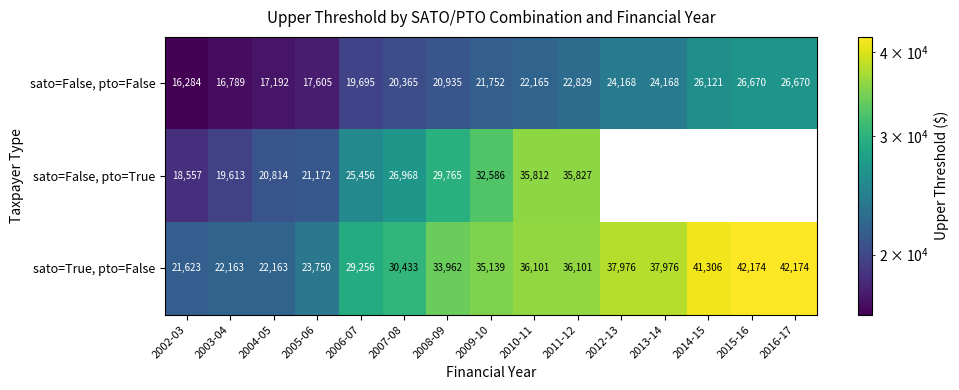

Rank the series at 2002-03 from lowest to highest value.

sato=False, pto=False, sato=False, pto=True, sato=True, pto=False